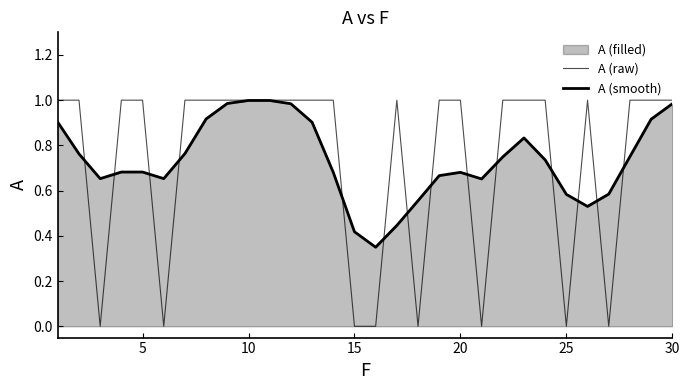

Does the chart have visible grid lines?

No